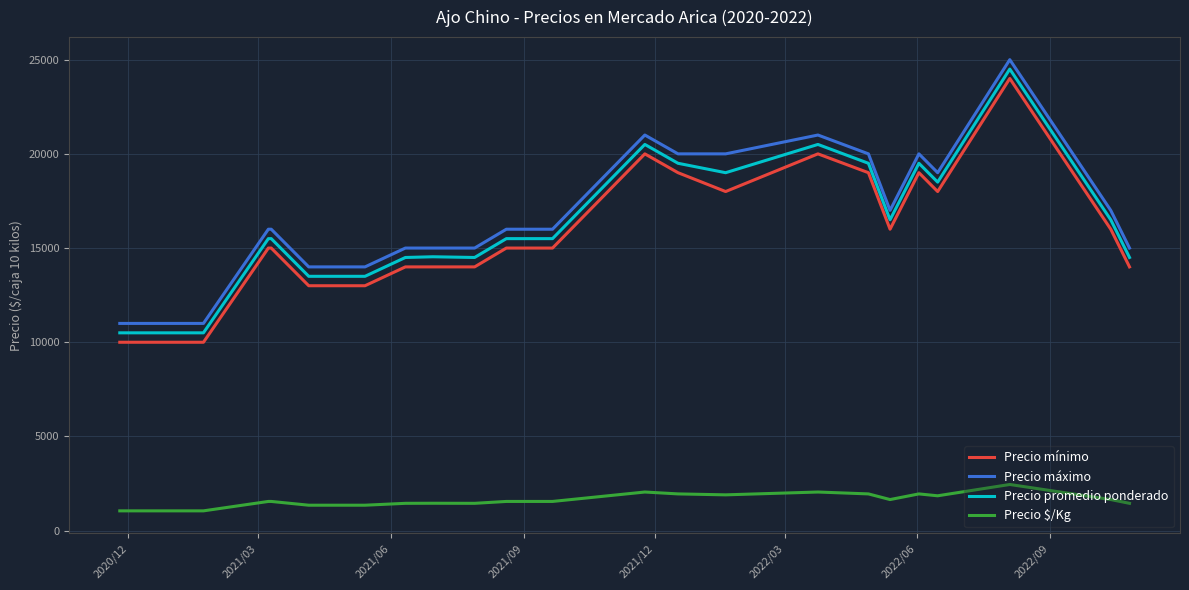

What is the highest value of the Precio $/Kg series?

2450